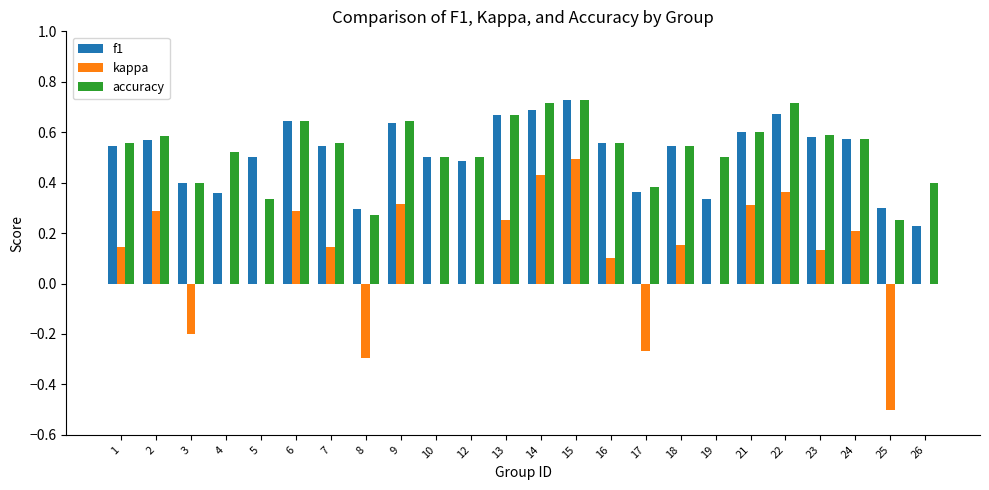

Are the bars grouped side by side (vs. stacked)?

Yes